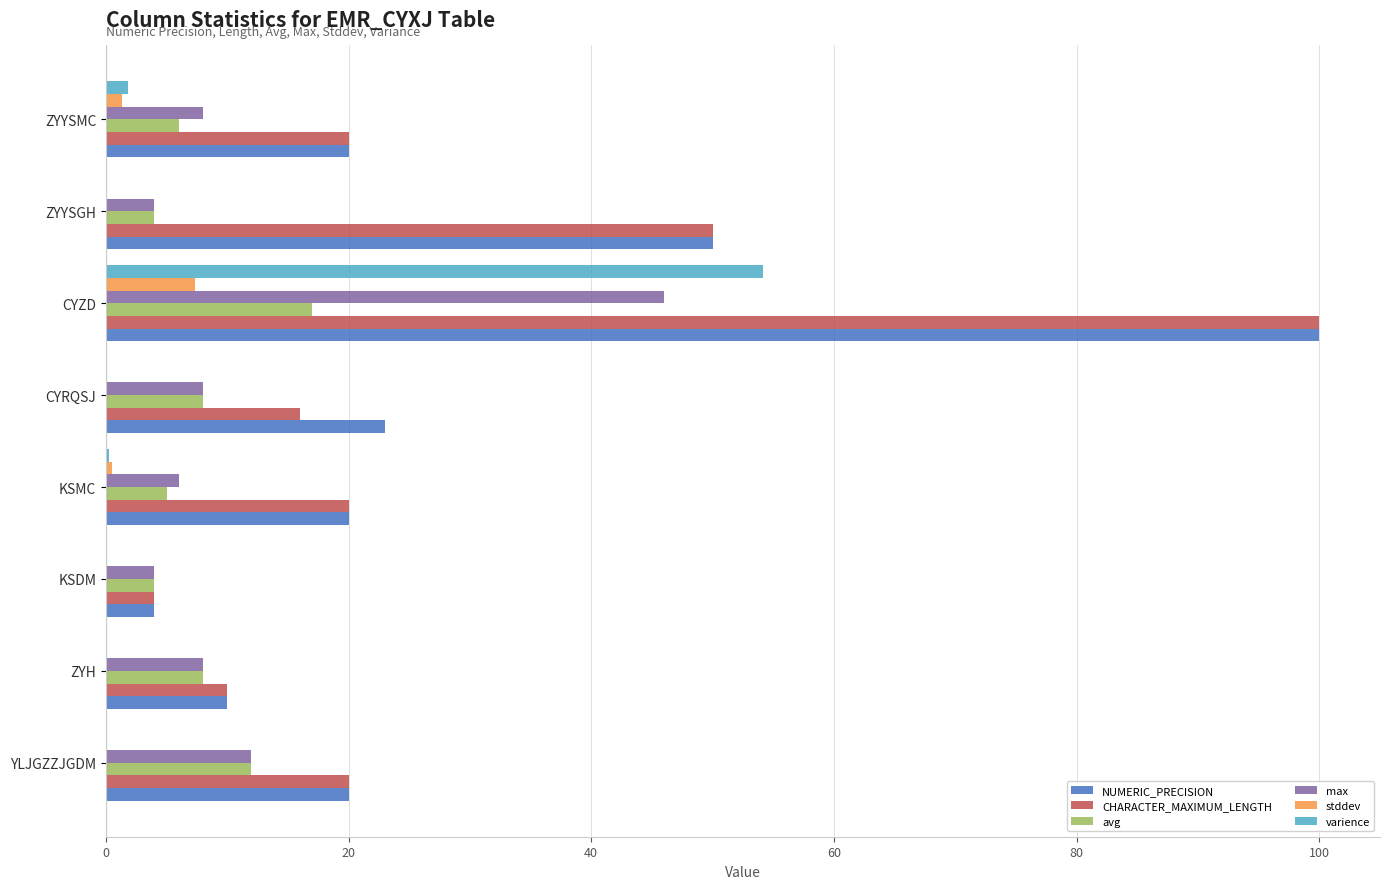

What are all the series names shown in the legend?

NUMERIC_PRECISION, CHARACTER_MAXIMUM_LENGTH, avg, max, stddev, varience